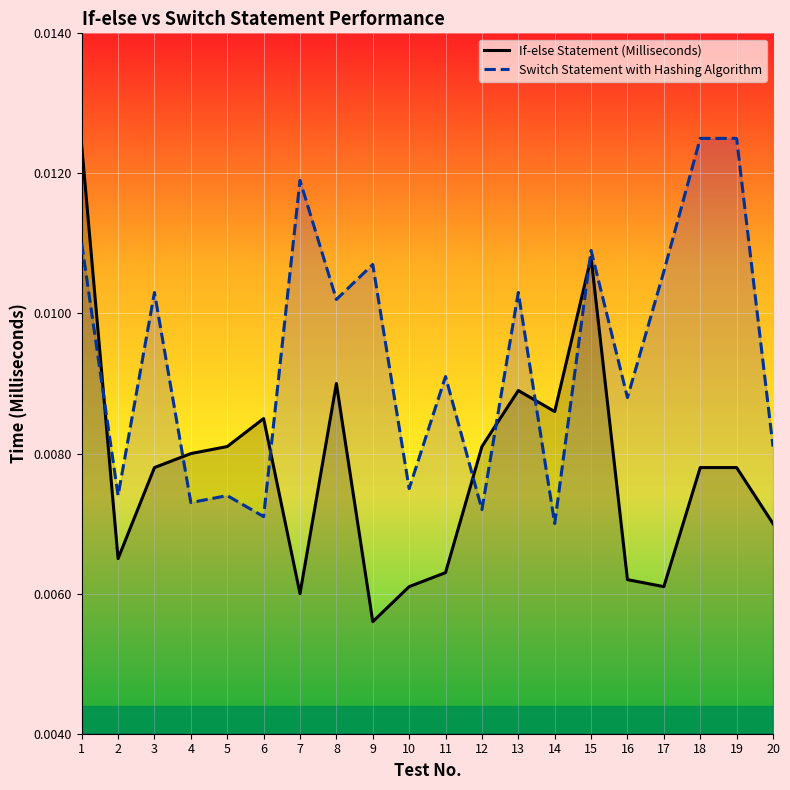

Does the chart display data point markers on the line(s)?

No